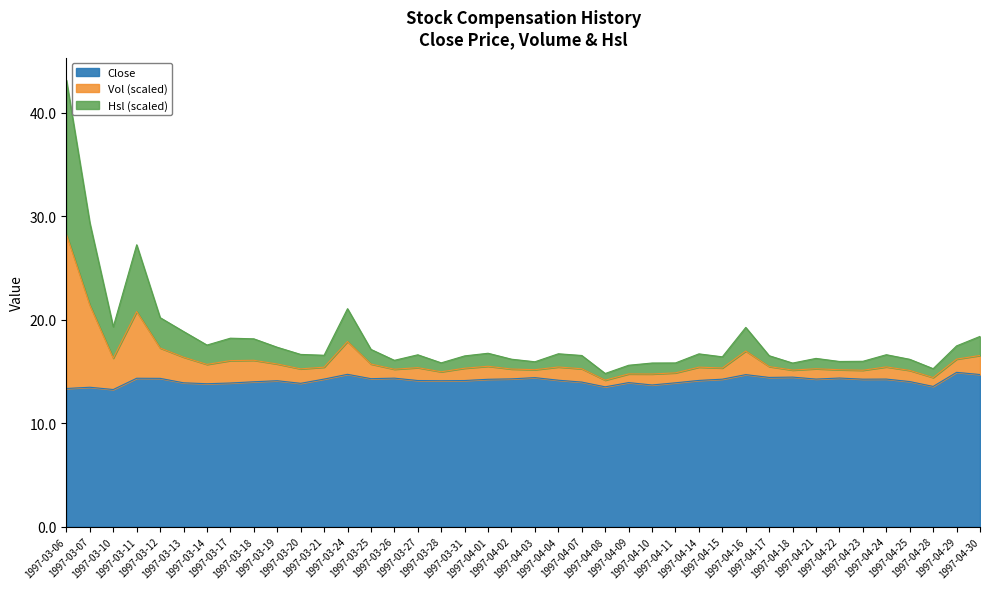

Does the chart display data point markers on the line(s)?

No